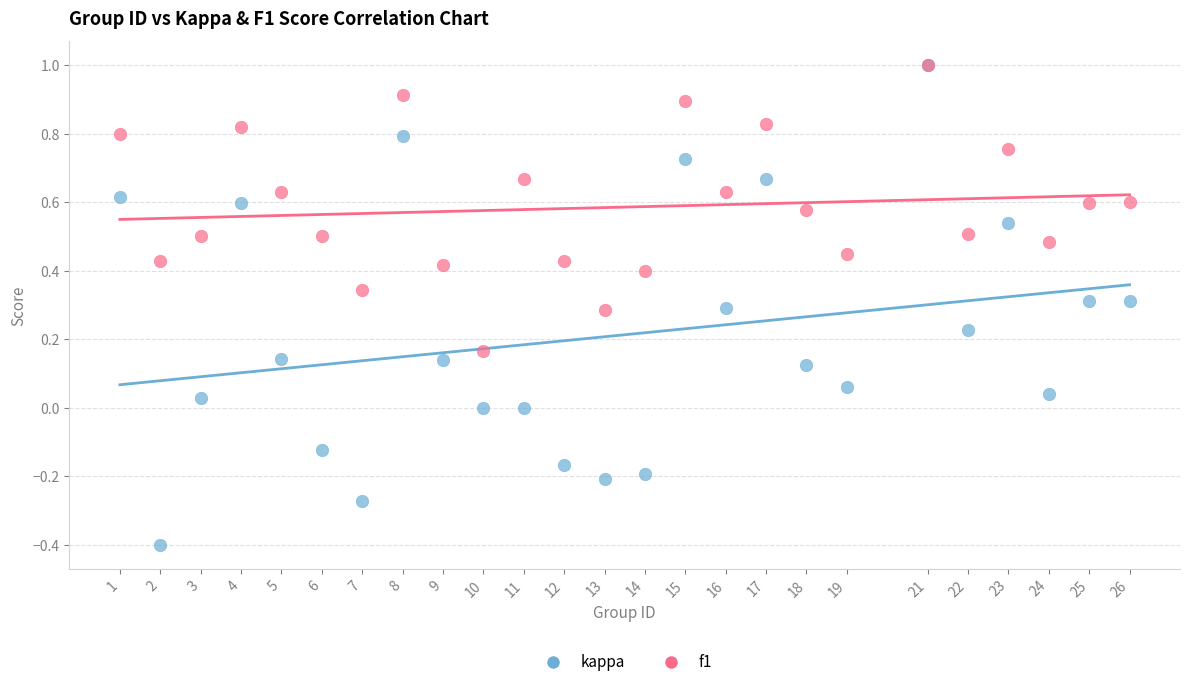

Which series has the largest Y range (max minus min)?

kappa